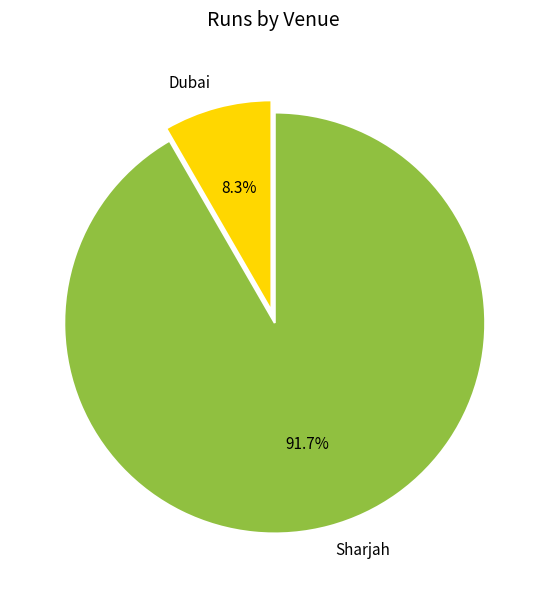

Is it true that Dubai is 8% of the pie?

True